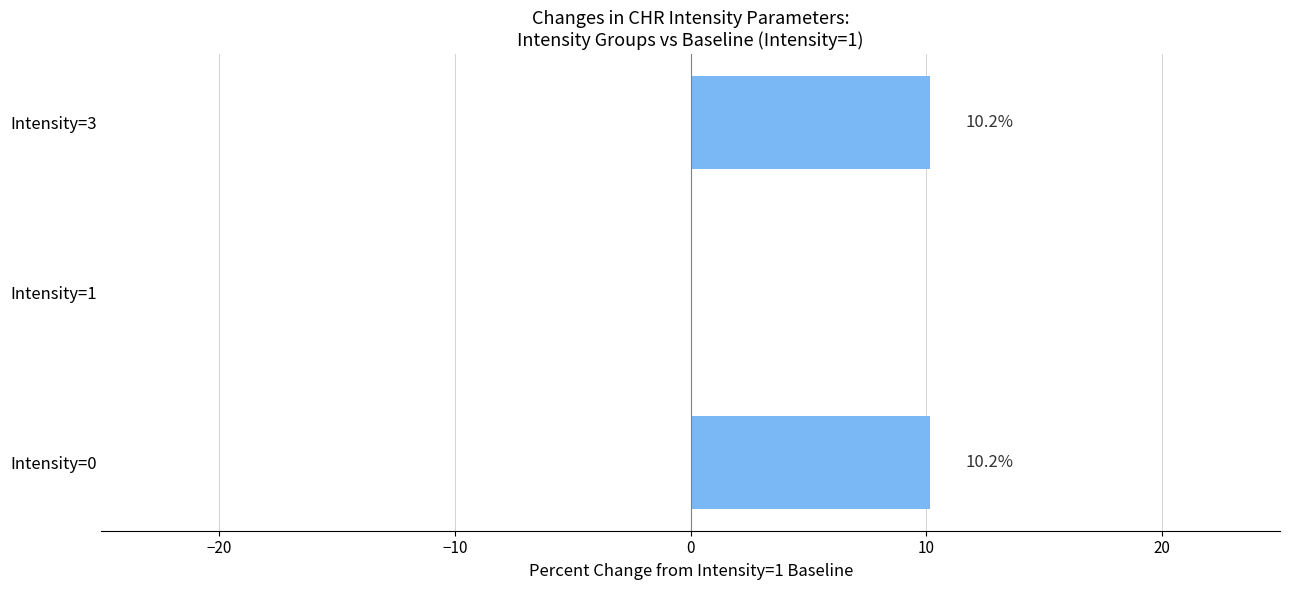

Approximately how many times larger is the value at Intensity=0 compared to Intensity=3?

1.0